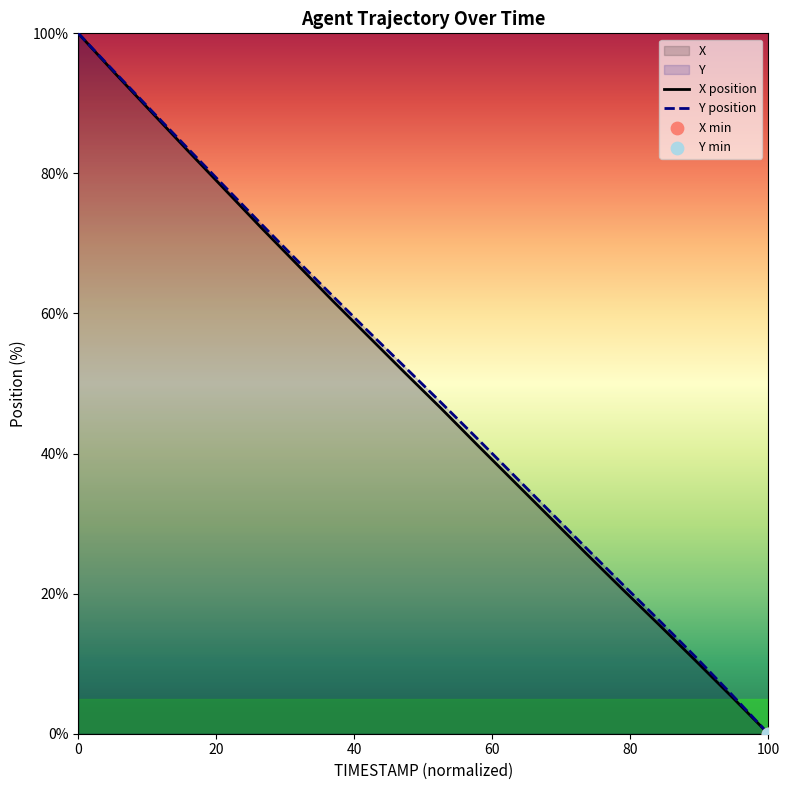

Which series reaches the minimum Y coordinate?

X